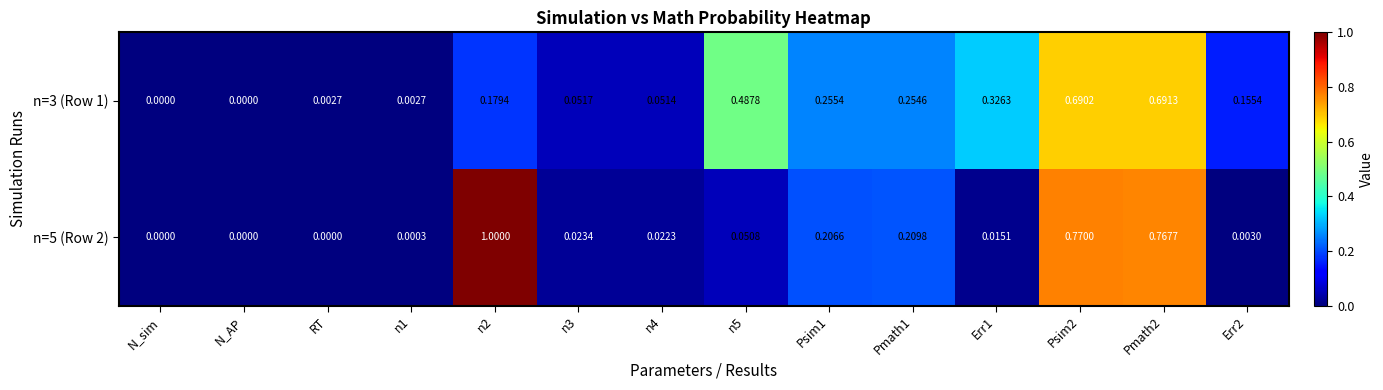

Is the value of n=5 (Row 2) at N_AP greater than the value of n=3 (Row 1) at Pmath2?

No